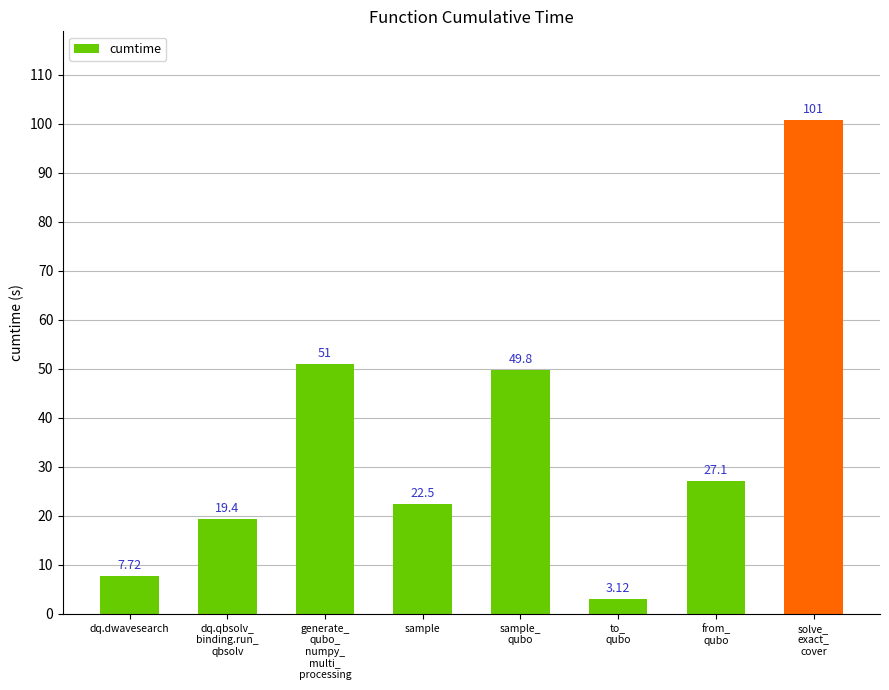

Which label corresponds to the smallest value in the chart?

to_
qubo